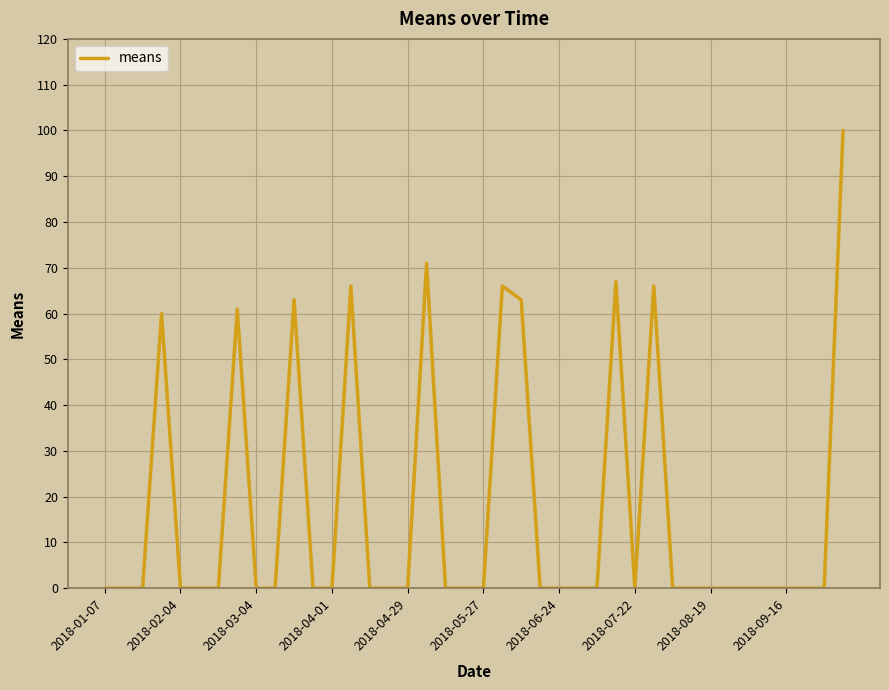

What is the difference between the maximum and minimum values?

100